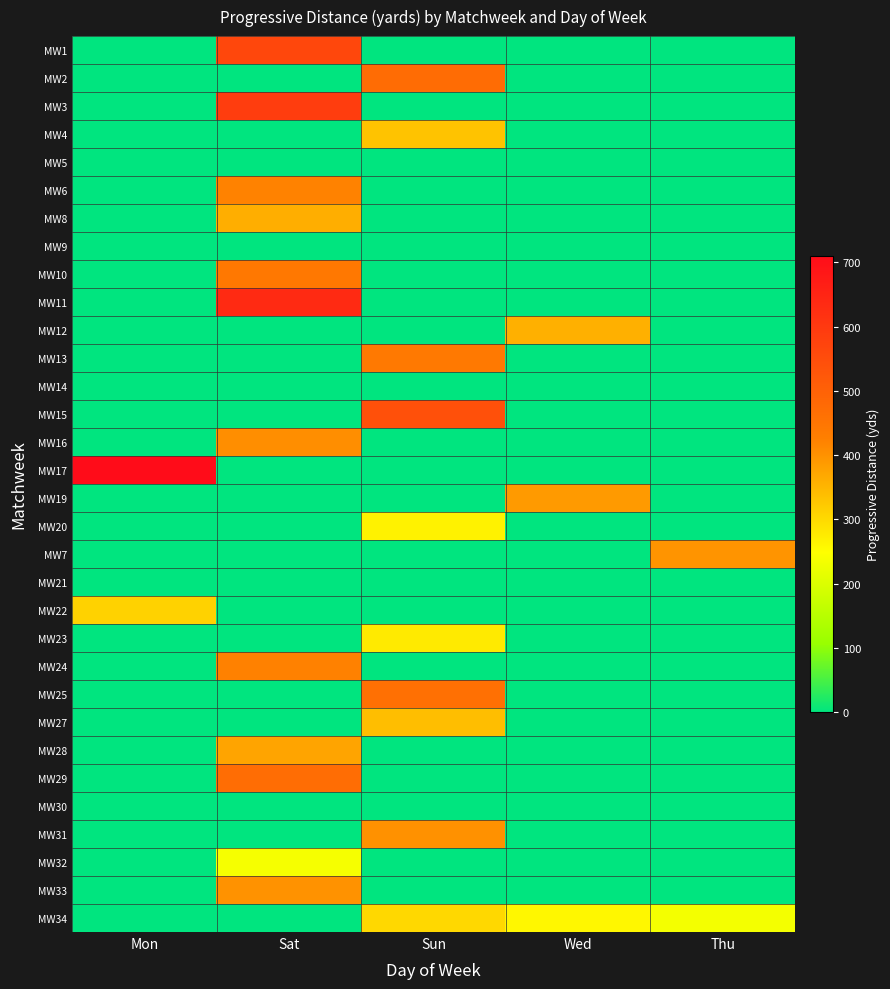

At which category is the sum across all series the highest?

Sat